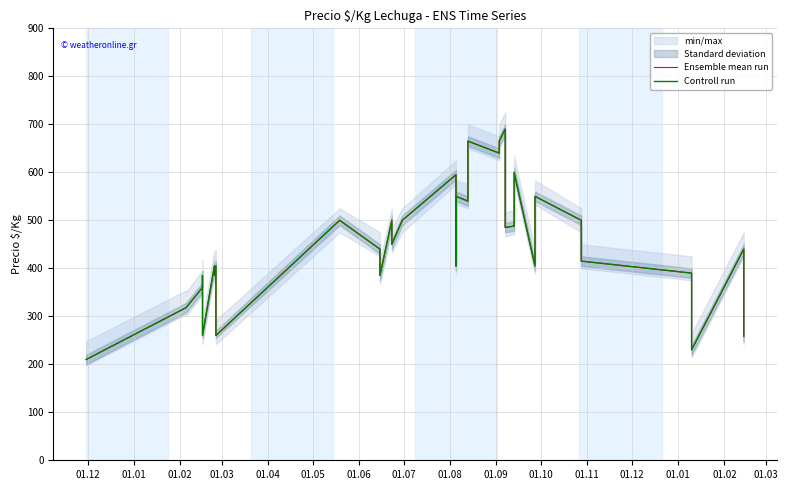

Reading right to left, list all the values displayed in this chart.

Ensemble mean run: 258	385	440	230	230	280	390	415	500	550	405	600	488	485	598	690	665	640	665	540	550	405	595	500	450	500	385	440	500	260	385	405	385	405	260	385	360	318	318	210
Controll run: 258	385	440	230	230	280	390	415	500	550	405	600	488	485	598	690	665	640	665	540	550	405	595	500	450	500	385	440	500	260	385	405	385	405	260	385	360	318	318	210